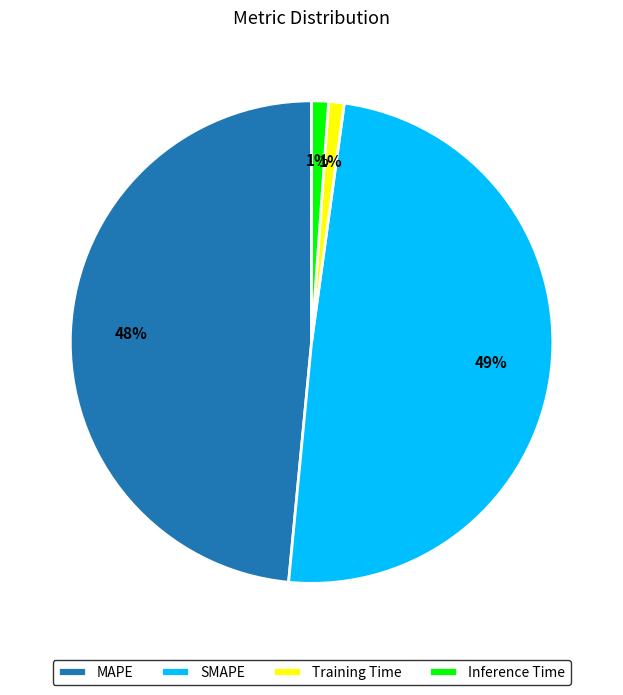

Is there a majority slice in this chart?

No